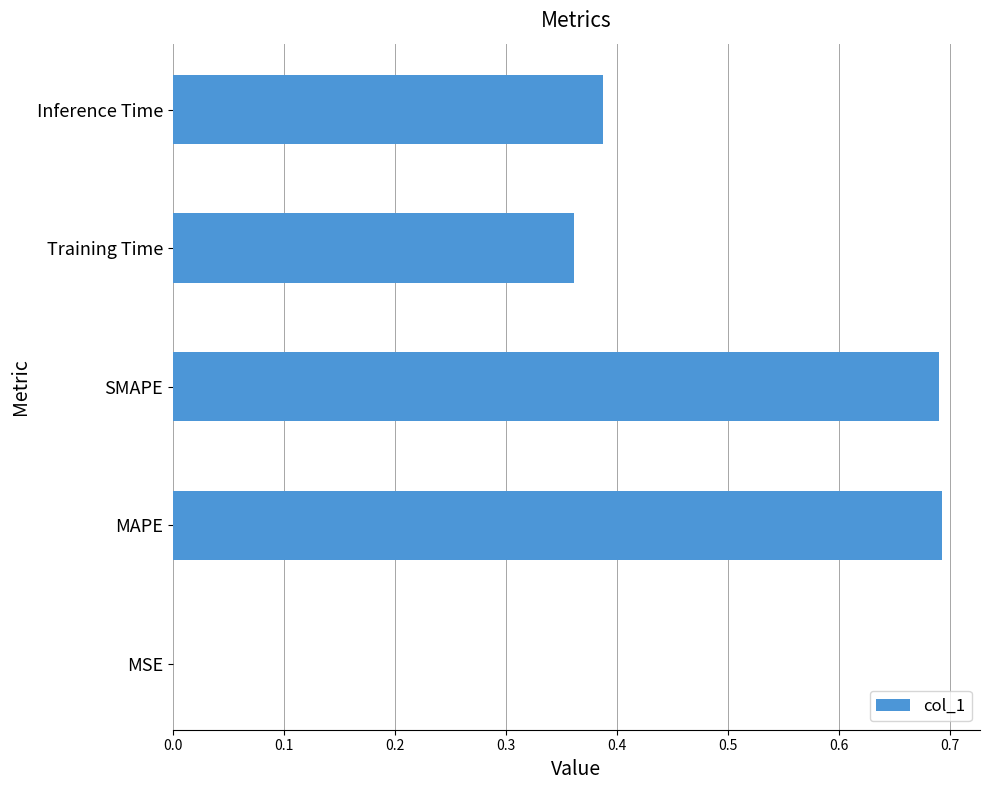

What is the sum of all values?

2.1